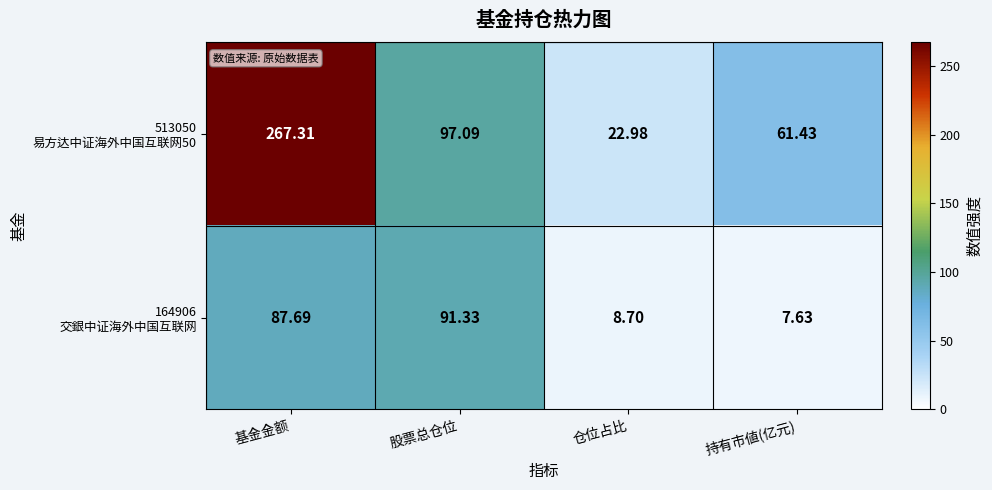

At how many categories does at least one series exceed 92?

2